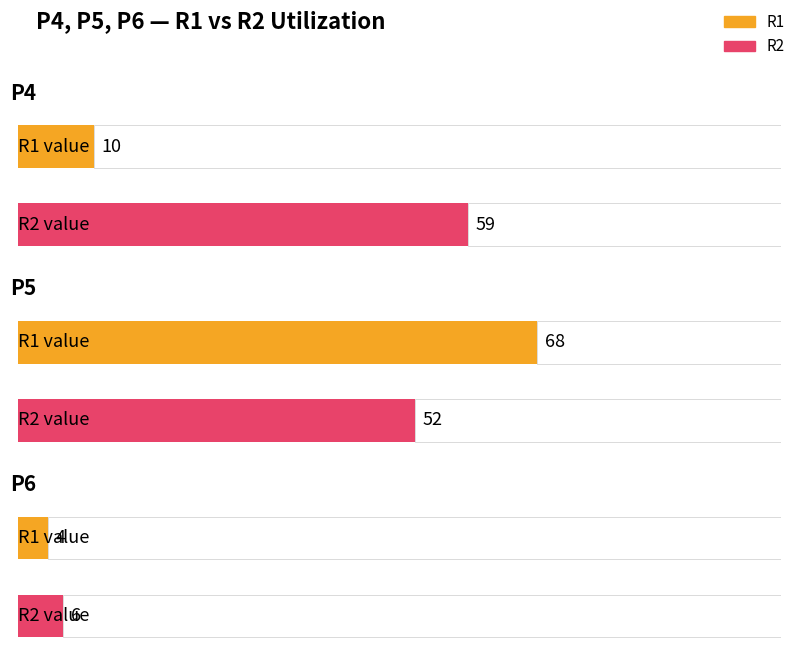

Which series has the largest range (max minus min)?

R1